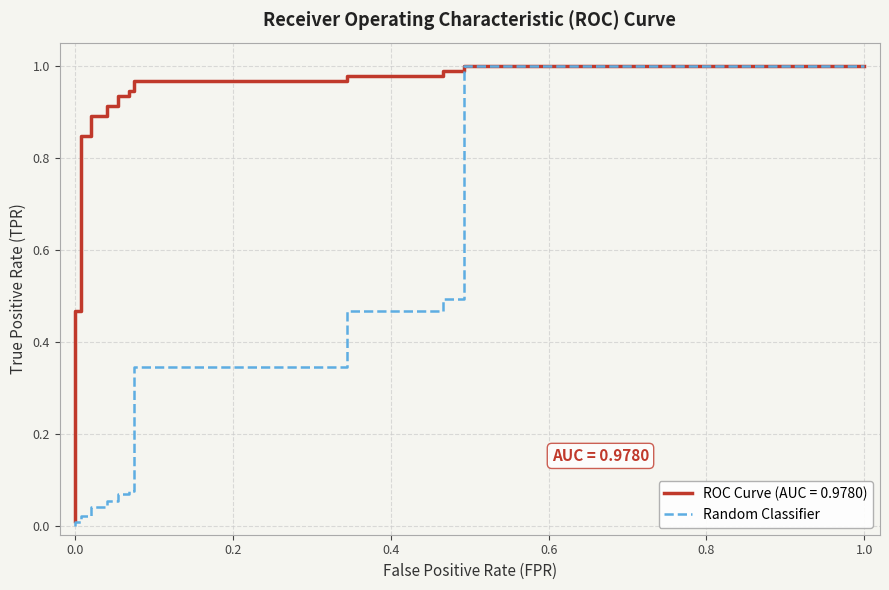

Does the chart display data point markers on the line(s)?

No